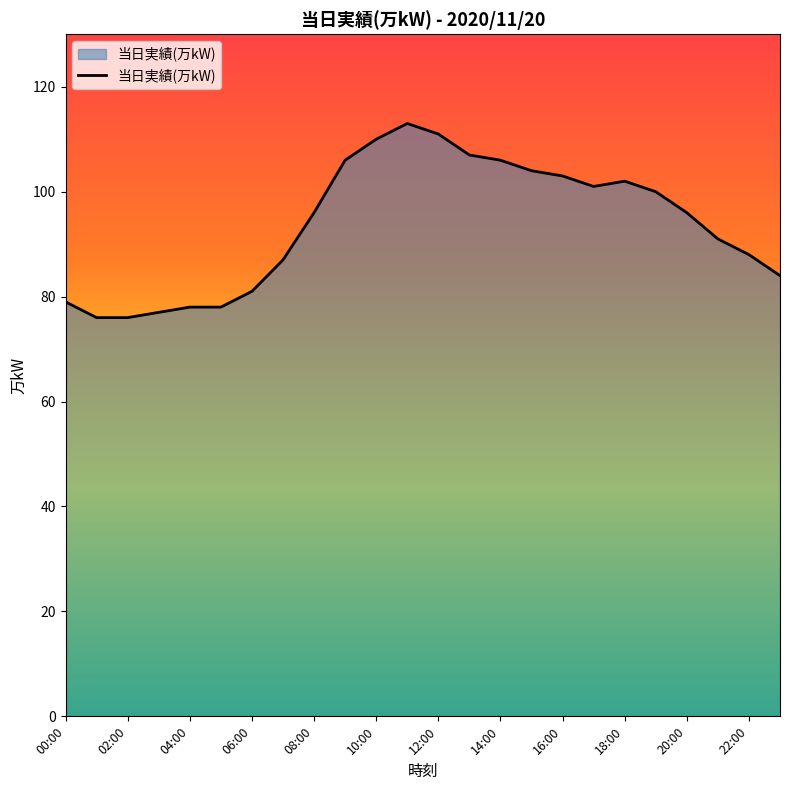

What is the maximum value shown in the chart?

113